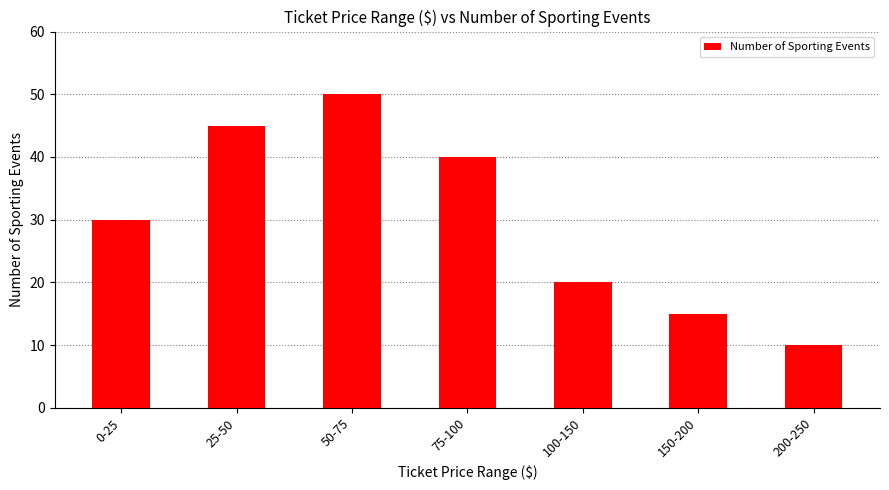

At which label is the value closest to 30?

0-25